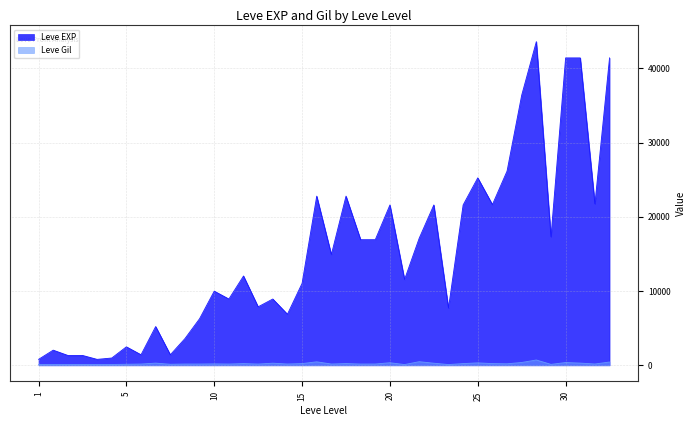

Which series has the largest total across all categories?

Leve EXP